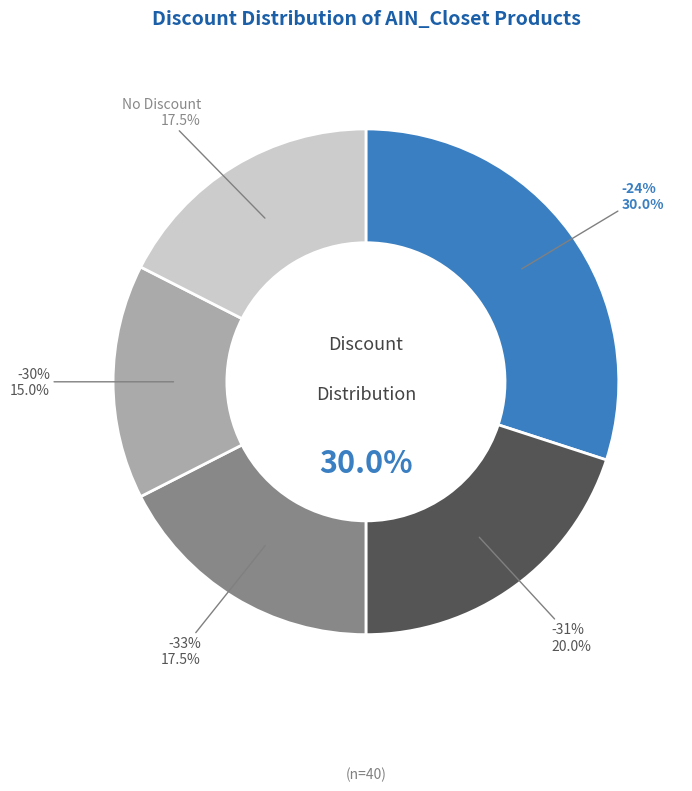

Rank the categories by value from highest to lowest.

-24%, -31%, -33%, No Discount, -30%